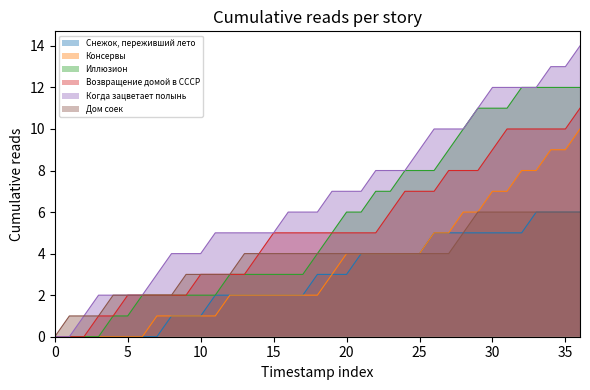

How many values in Иллюзион are above zero?

33